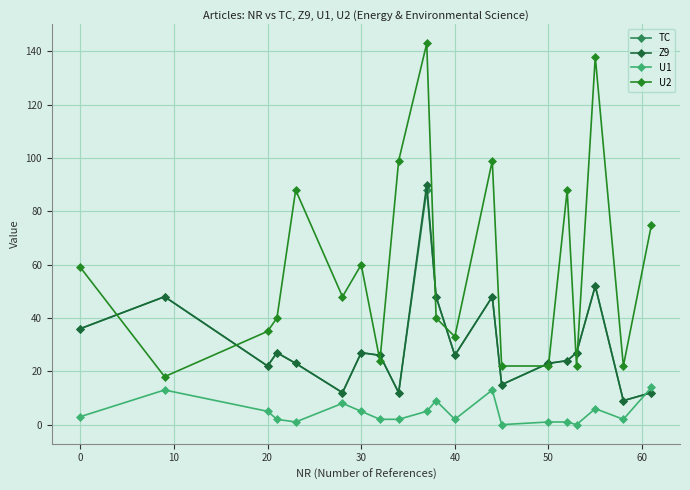

True or false: U1 and U2 cross at least once.

False